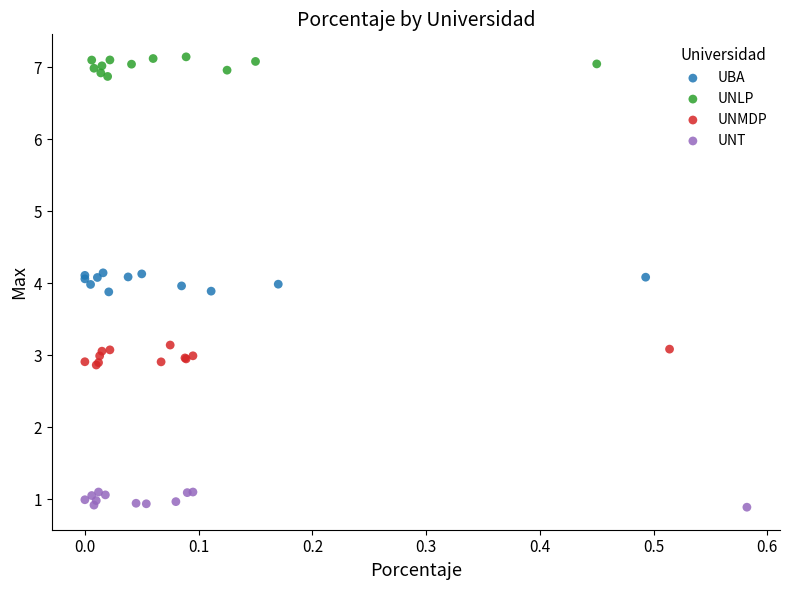

What are all the series names shown in the legend?

UBA, UNLP, UNMDP, UNT